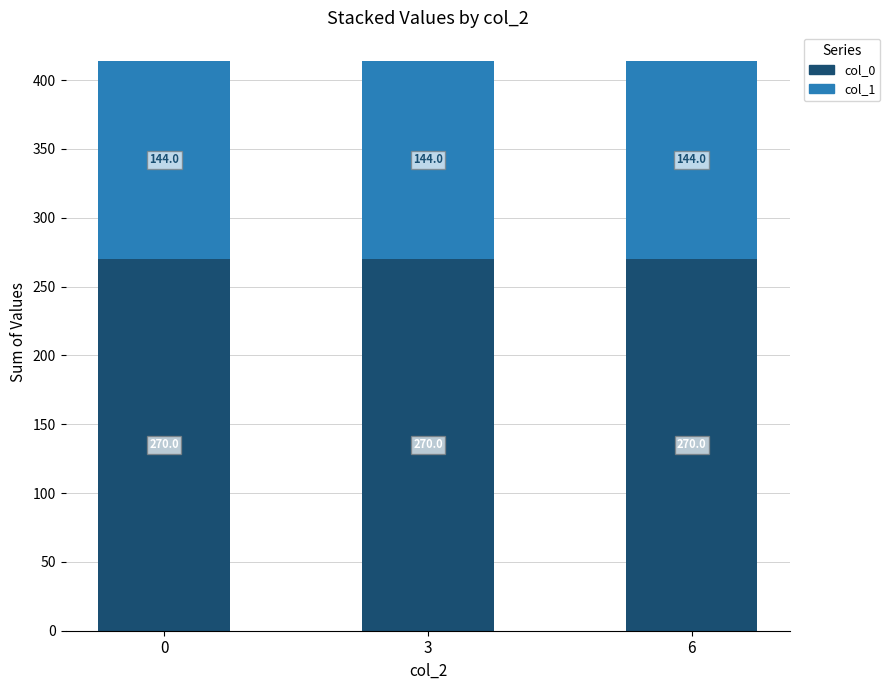

The col_0 series shows 270.0 at 0. True or false?

True